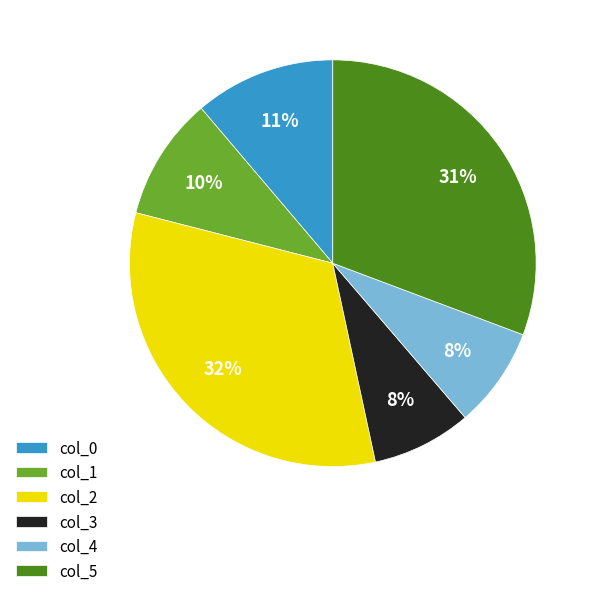

What is the ratio of the value at col_3 to the value at col_1?

0.8